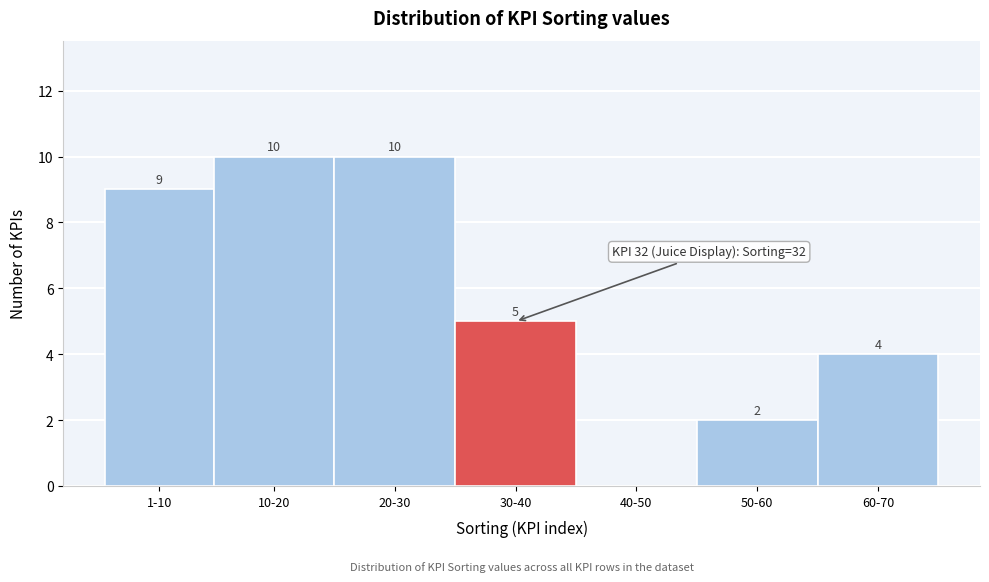

Reading left to right, list all the values displayed in this chart.

1-10=9	10-20=10	20-30=10	30-40=5	40-50=0	50-60=2	60-70=4